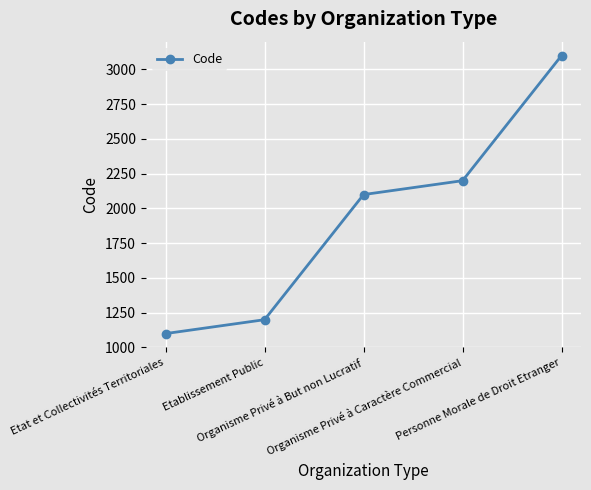

True or false: the data has more than 0 interior local peaks.

False